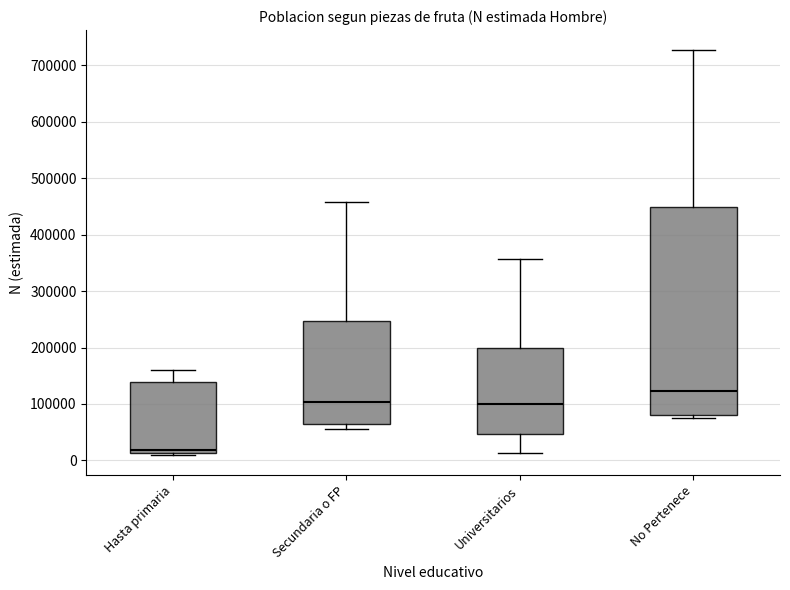

Where is the lower edge of the box for Secundaria o FP on the y-axis? The values are not printed on the chart, so give them approximately, as read against the axis.

70000